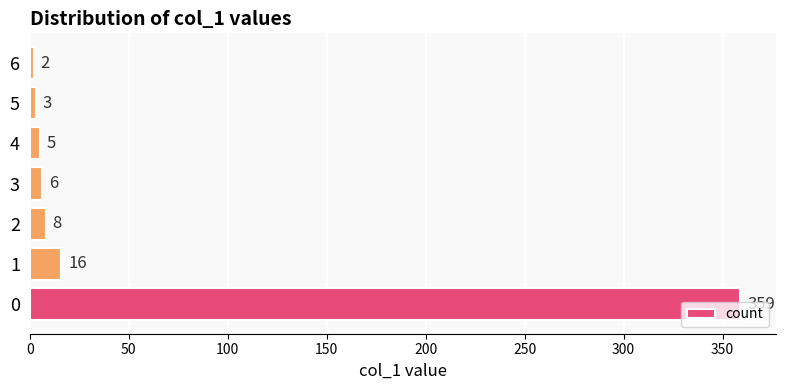

The value at 0 is 359. True or false?

True